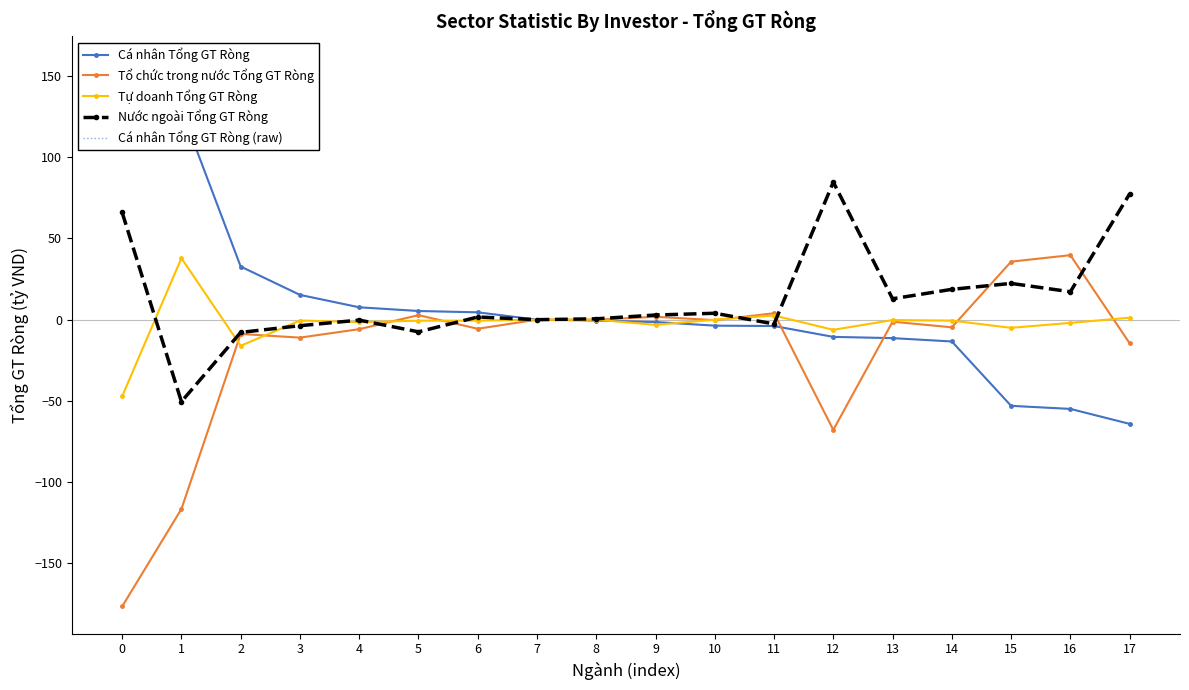

At which label does Nước ngoài Tổng GT Ròng reach its minimum?

1